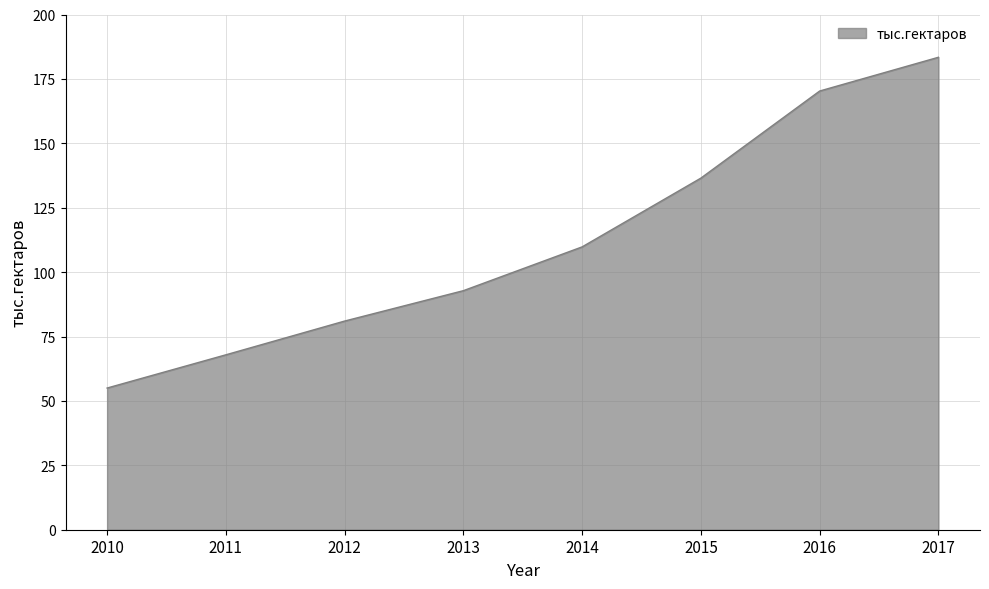

Which has a higher value, 2017 or 2014?

2017